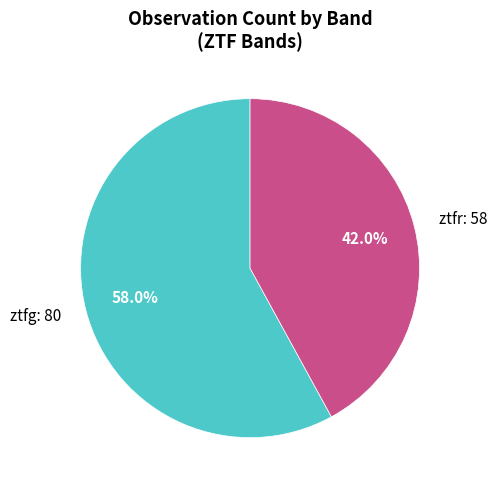

What percentage do ztfr and ztfg together represent?

100.0%